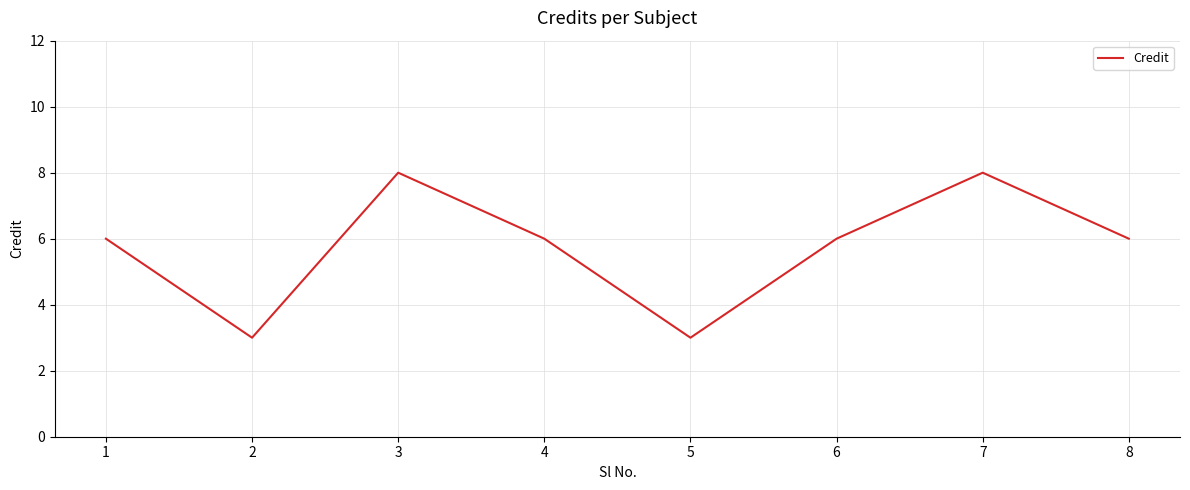

What is the ratio of the value at 5 to the value at 2?

1.0